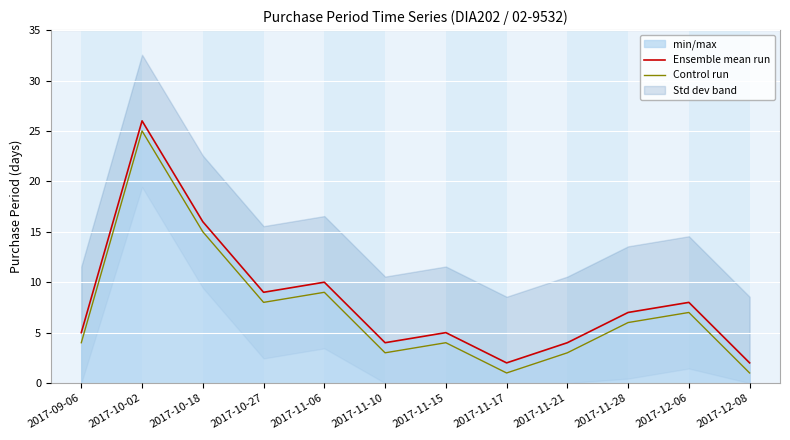

Is the value of Ensemble mean run at 2017-12-06 greater than the value of Control run at 2017-09-06?

Yes